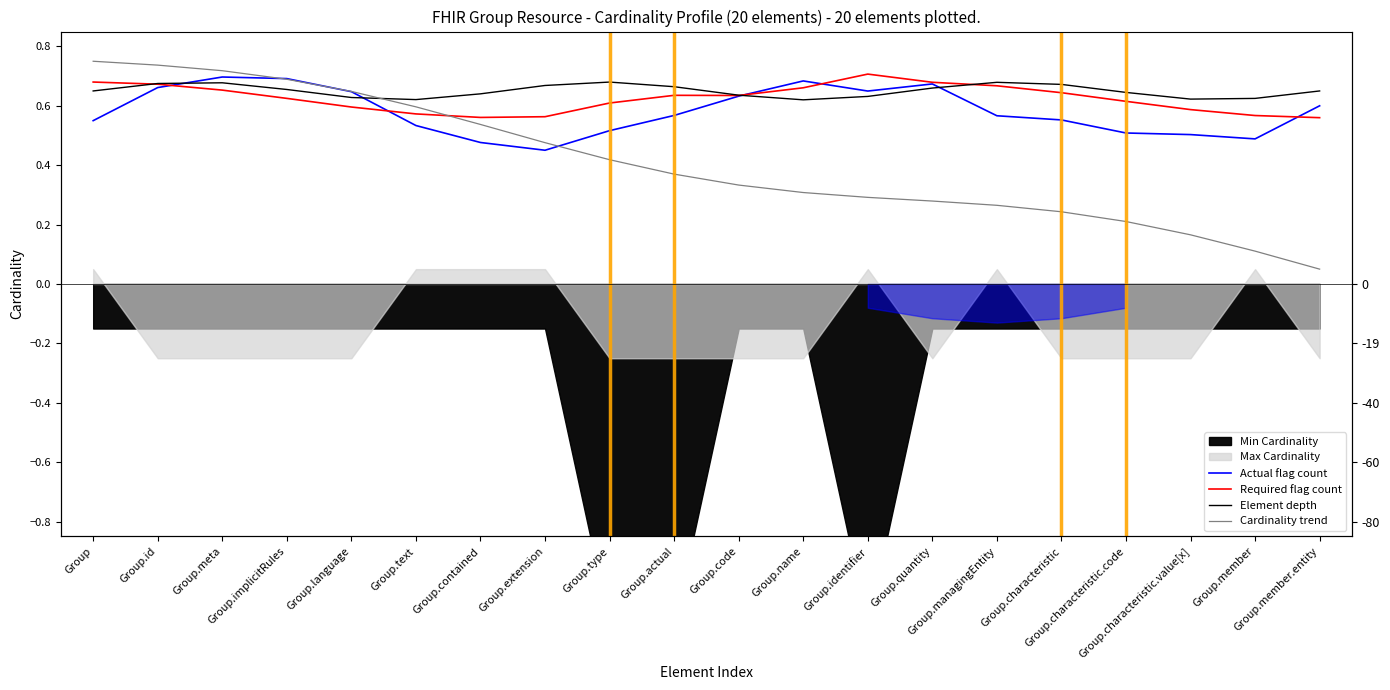

Which category has the lowest value across all series?

Group.member.entity